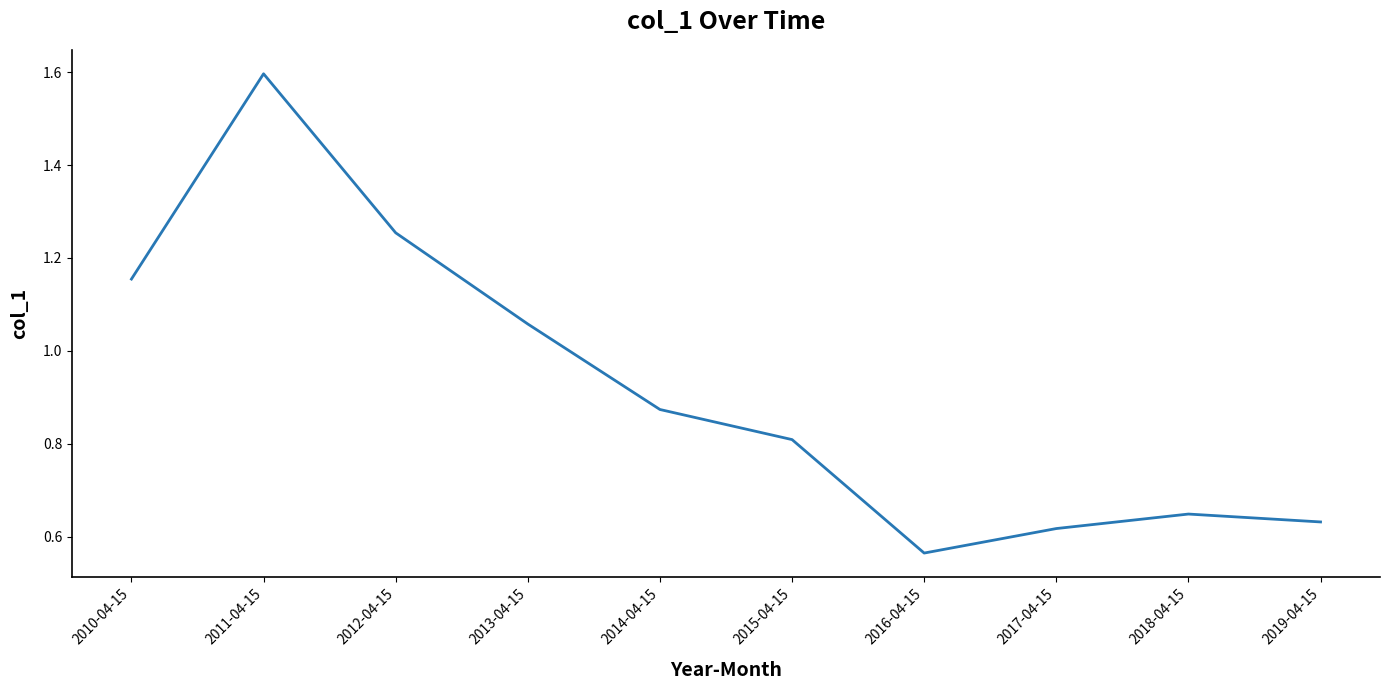

Where is the data nearest to the value 1?

2013-04-15